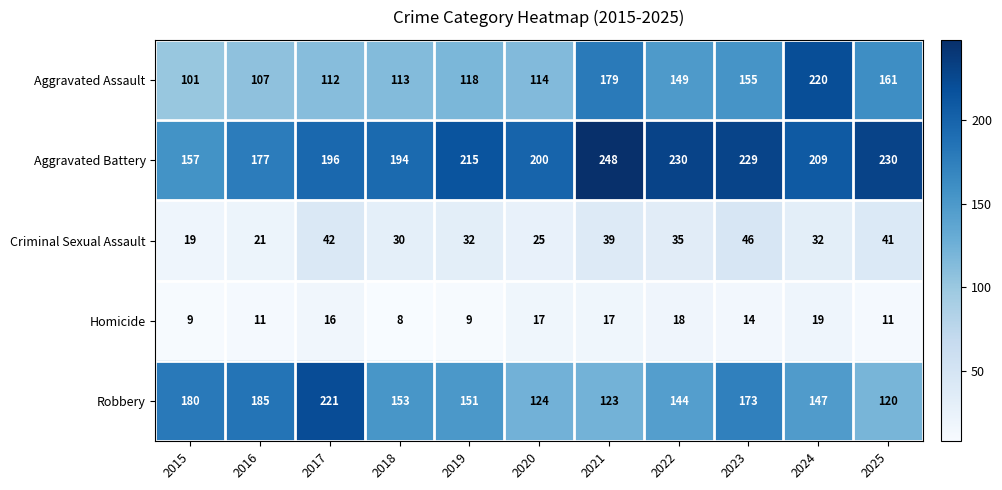

At which category does the chart reach its minimum across all series?

2018